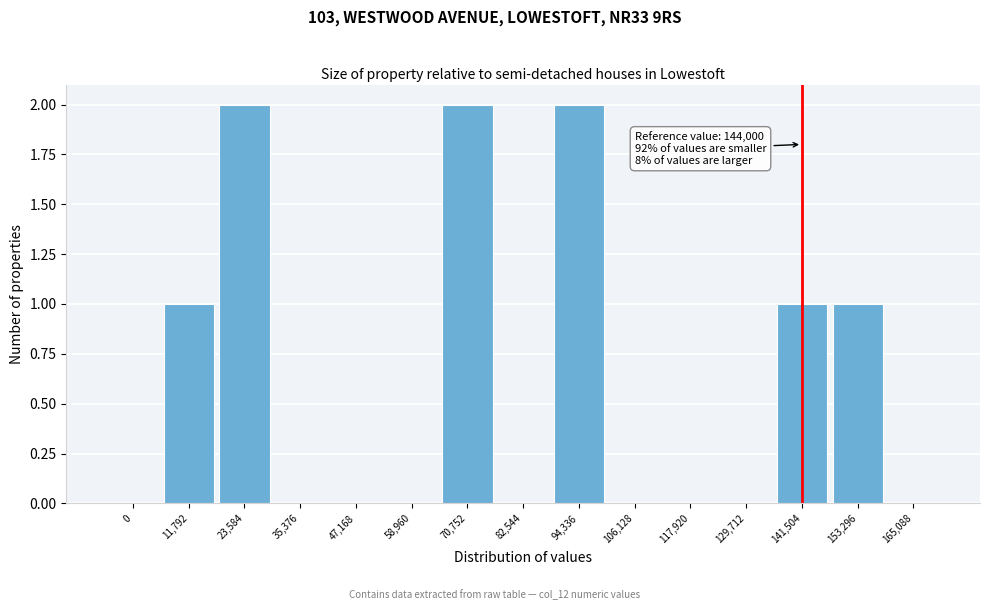

Reading left to right, list all the values displayed in this chart.

0=0	11,792=1	23,584=2	35,376=0	47,168=0	58,960=0	70,752=2	82,544=0	94,336=2	106,128=0	117,920=0	129,712=0	141,504=1	153,296=1	165,088=0